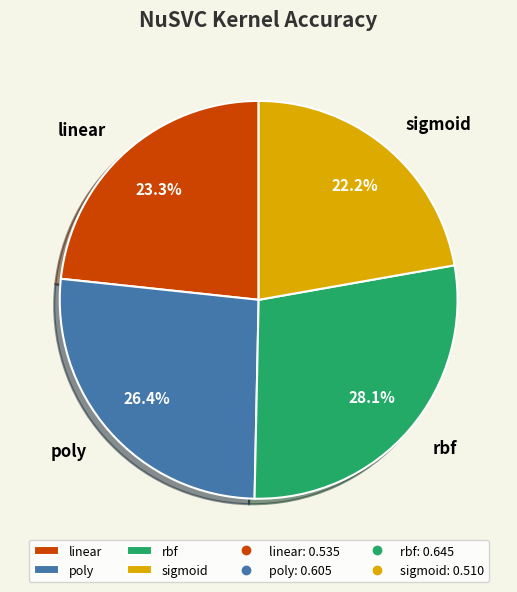

Rank the categories by value from highest to lowest.

rbf, poly, linear, sigmoid